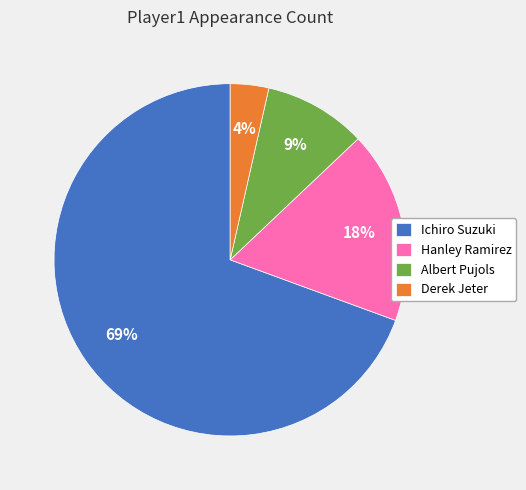

Which category accounts for the majority?

Ichiro Suzuki